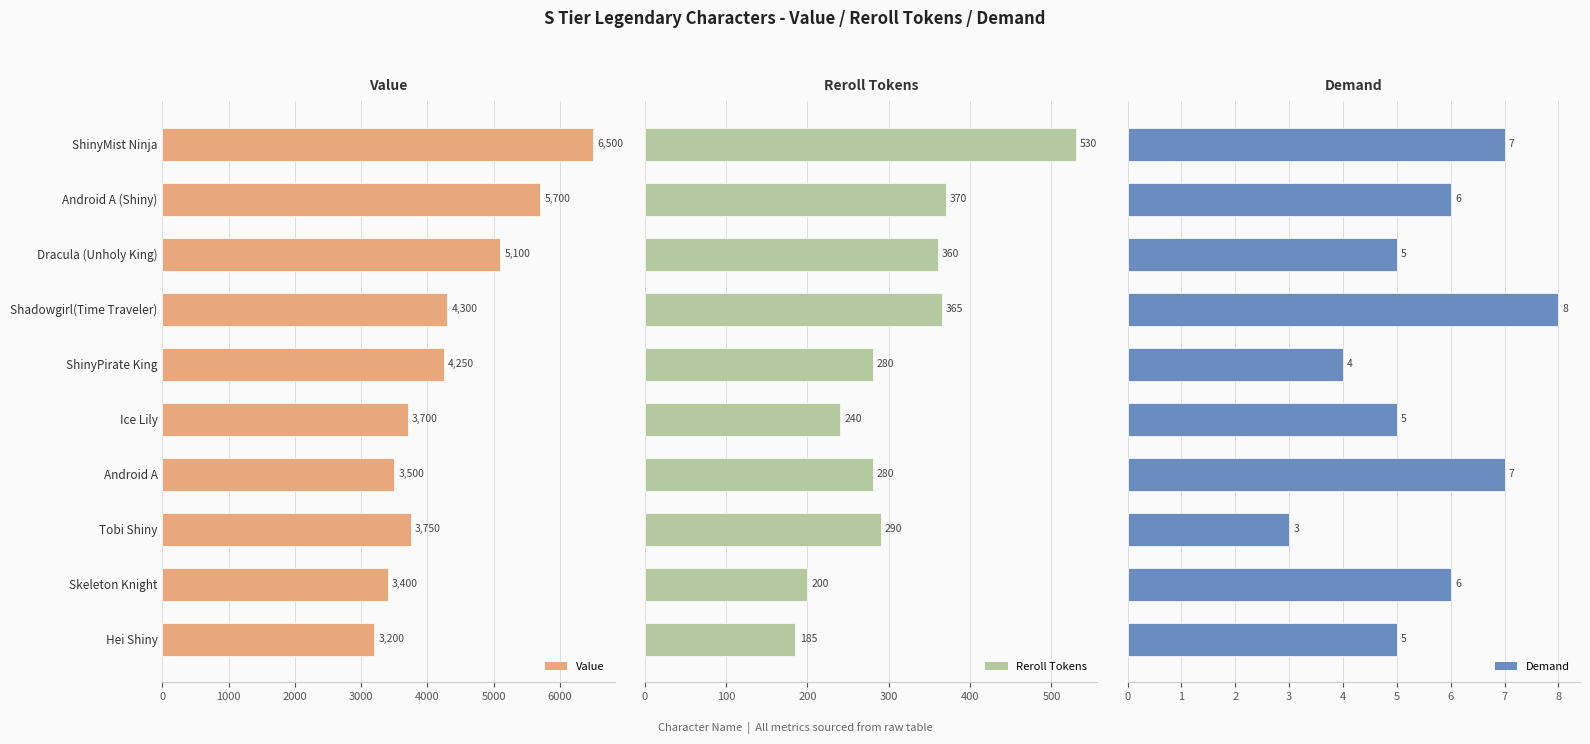

Rank the categories by Value value from highest to lowest.

ShinyMist Ninja, Android A (Shiny), Dracula (Unholy King), Shadowgirl(Time Traveler), ShinyPirate King, Tobi Shiny, Ice Lily, Android A, Skeleton Knight, Hei Shiny